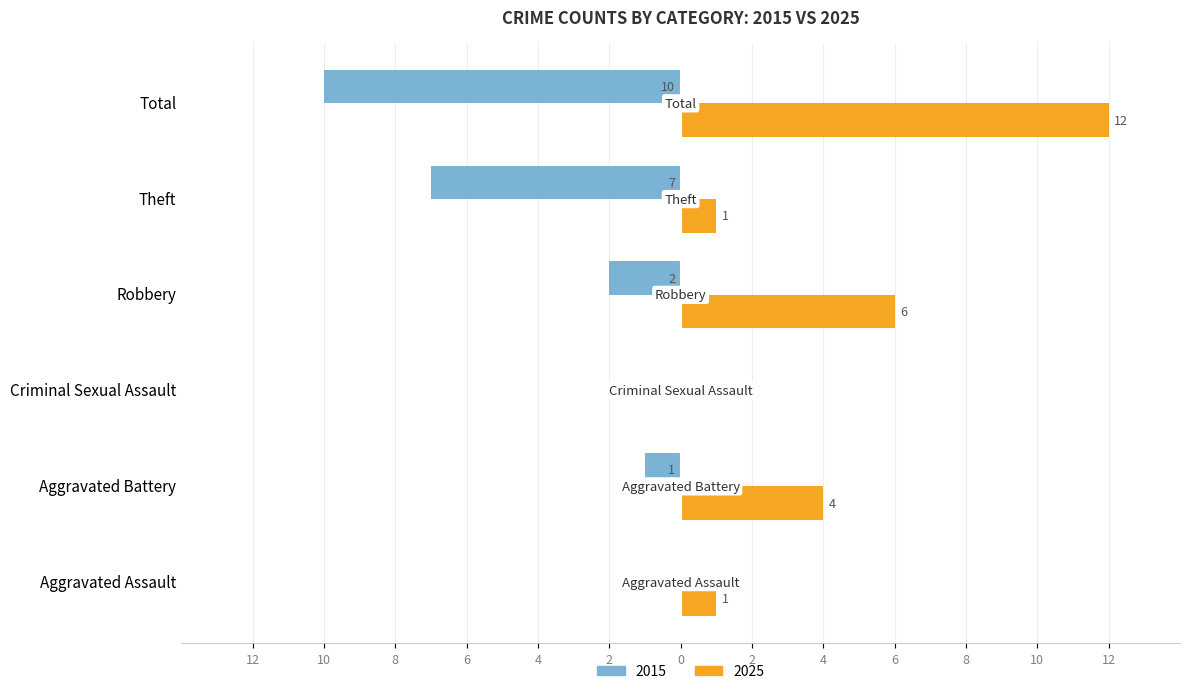

Is it true that 2015 equals -2 at Theft?

False